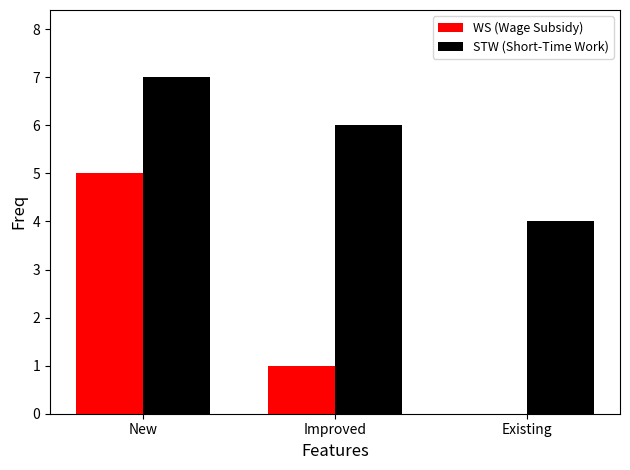

What is the greatest value displayed?

7